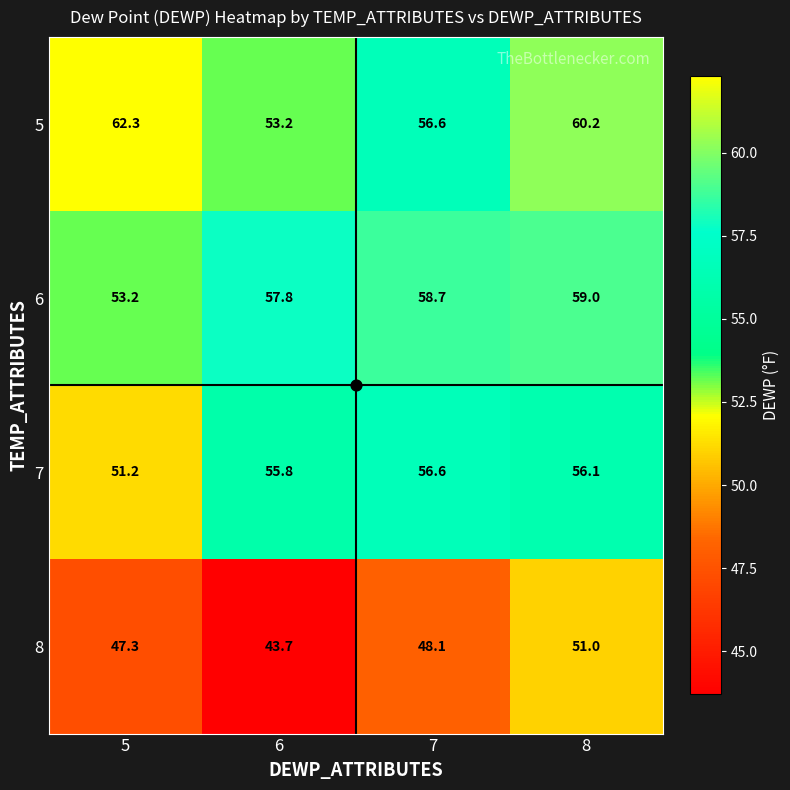

Which series has the widest spread of values?

5